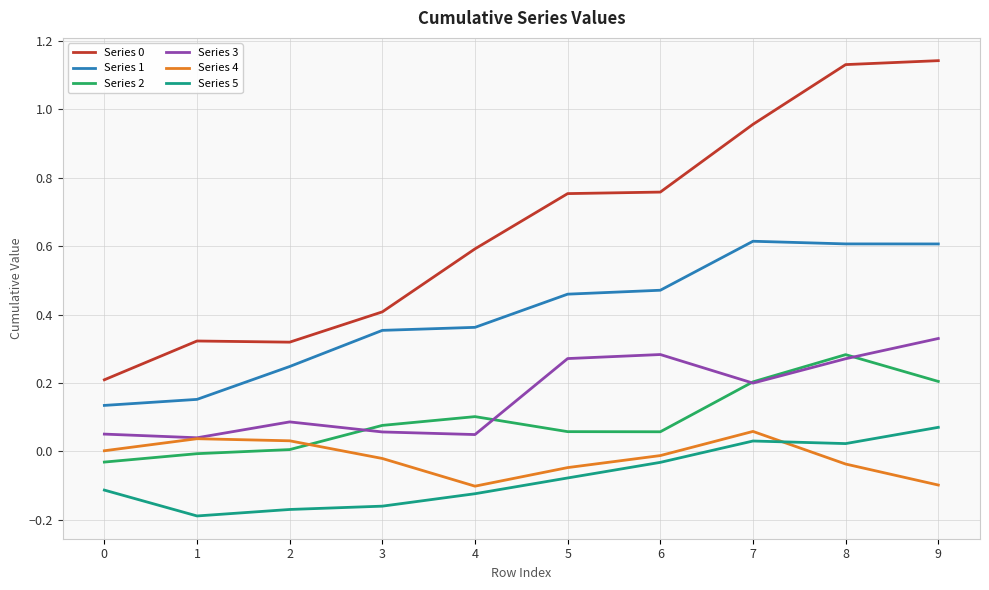

True or false: Series 5 and Series 1 intersect in this chart.

False